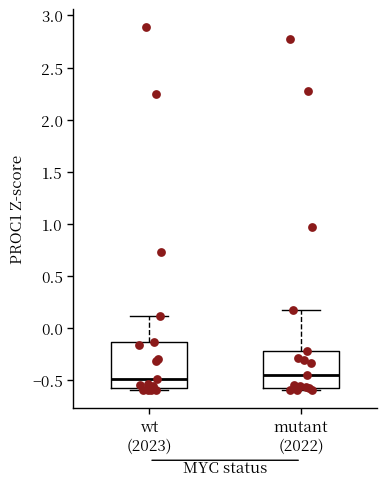

Which box is the tallest, from its lower edge to its upper edge?

wt (2023)